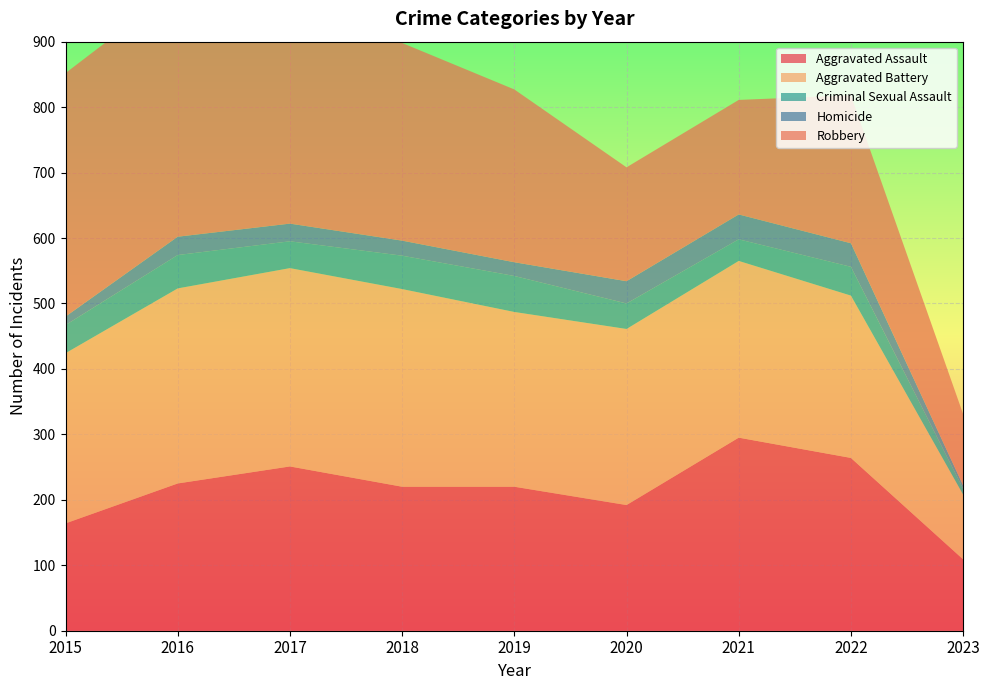

Reading right to left, transcribe all the data shown in this chart.

Aggravated Assault: 2023=109	2022=264	2021=295	2020=192	2019=220	2018=220	2017=251	2016=225	2015=164
Aggravated Battery: 2023=99	2022=248	2021=270	2020=269	2019=267	2018=302	2017=303	2016=298	2015=260
Criminal Sexual Assault: 2023=9	2022=44	2021=33	2020=39	2019=55	2018=51	2017=41	2016=51	2015=43
Homicide: 2023=5	2022=36	2021=38	2020=34	2019=21	2018=23	2017=27	2016=28	2015=13
Robbery: 2023=109	2022=226	2021=175	2020=174	2019=264	2018=302	2017=356	2016=381	2015=372